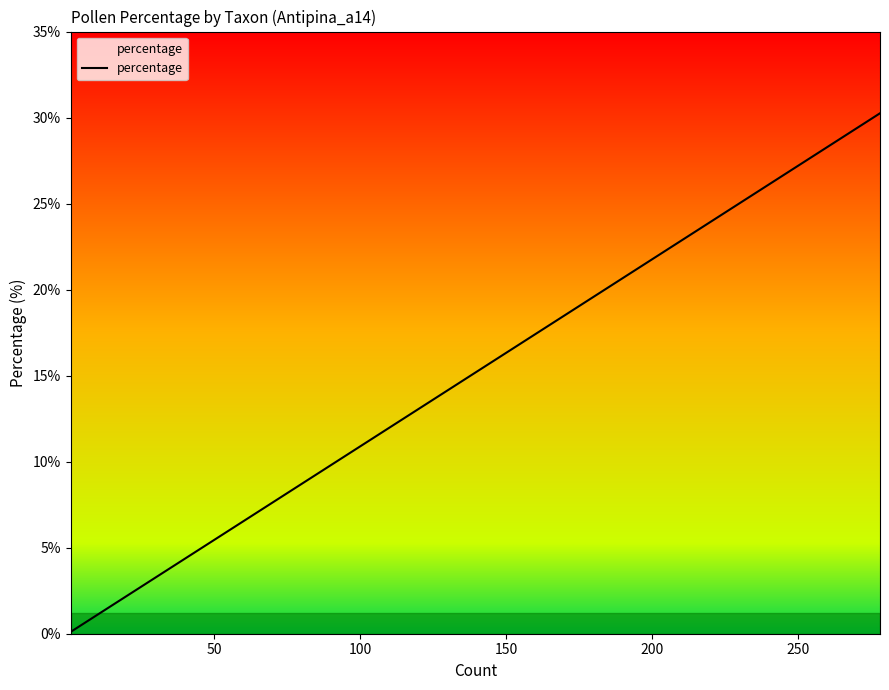

How many lines are shown in the chart?

1